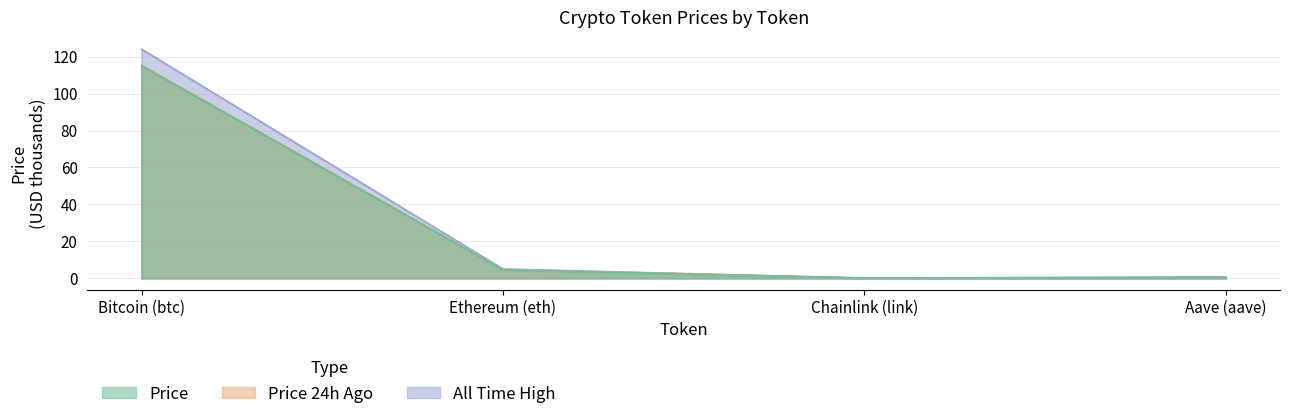

What is the value of the price24hAgo point at the 2nd from the left?

4.6